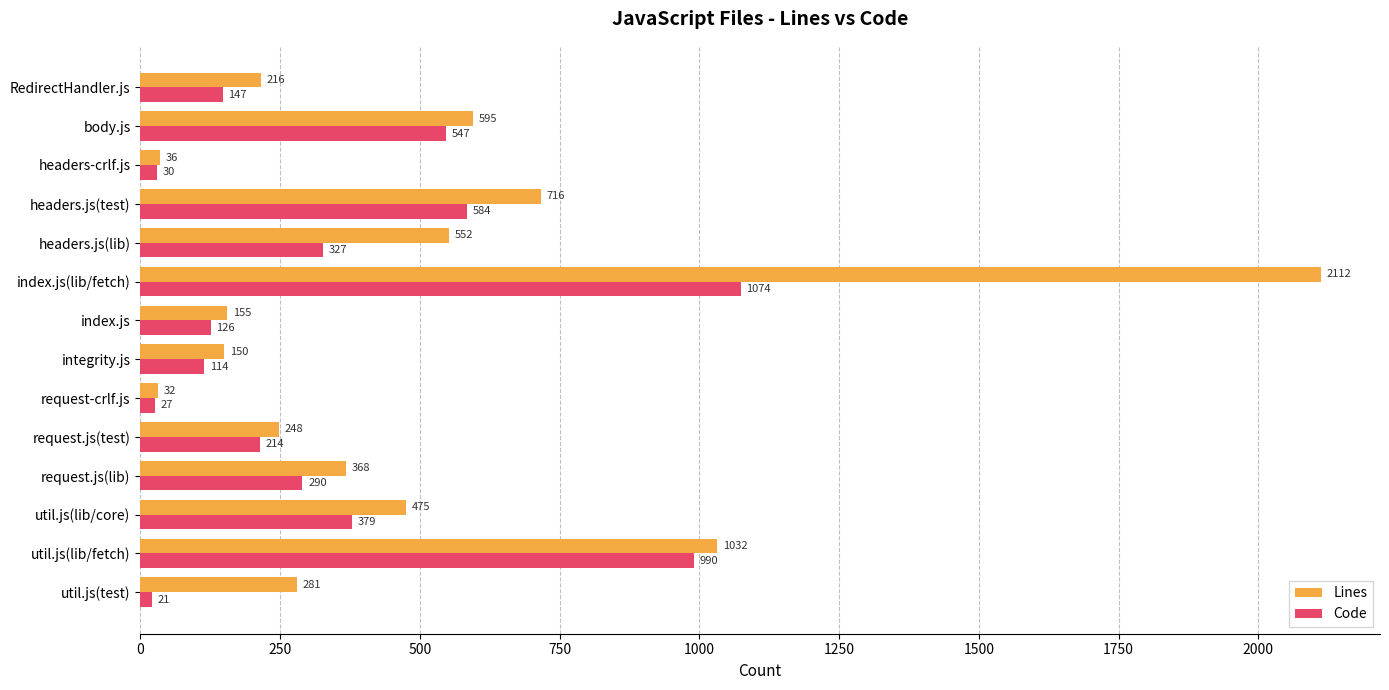

What is the sum of all Lines values?

6968